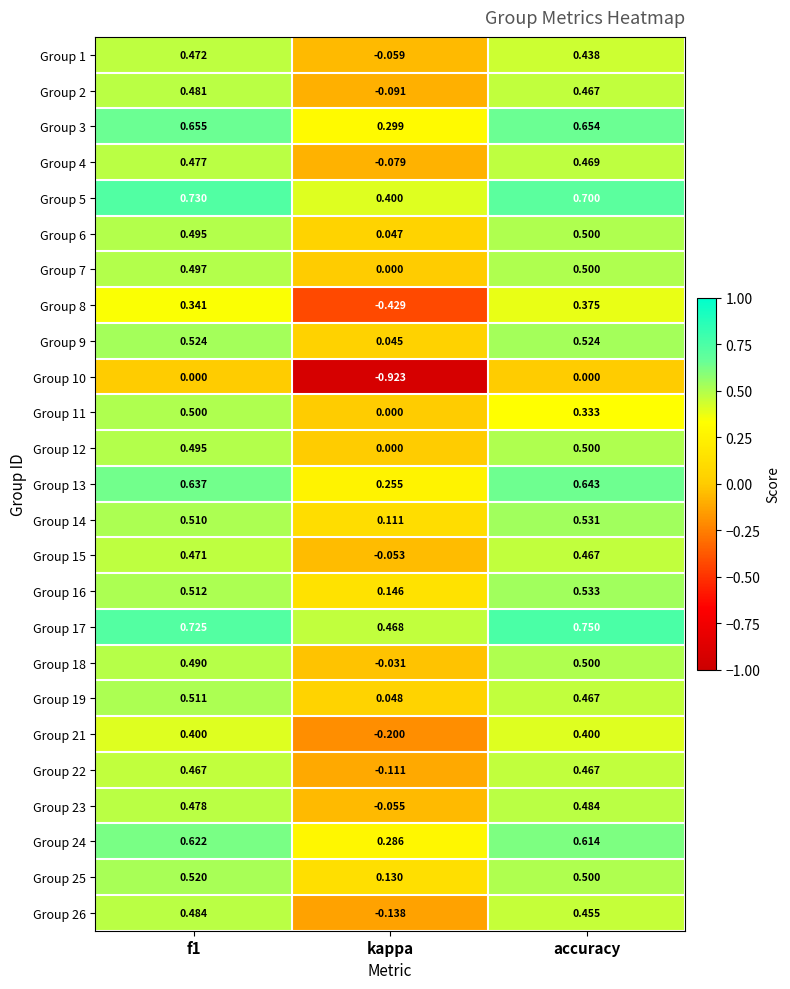

Is the value of Group 4 at kappa greater than the value of Group 21 at f1?

No